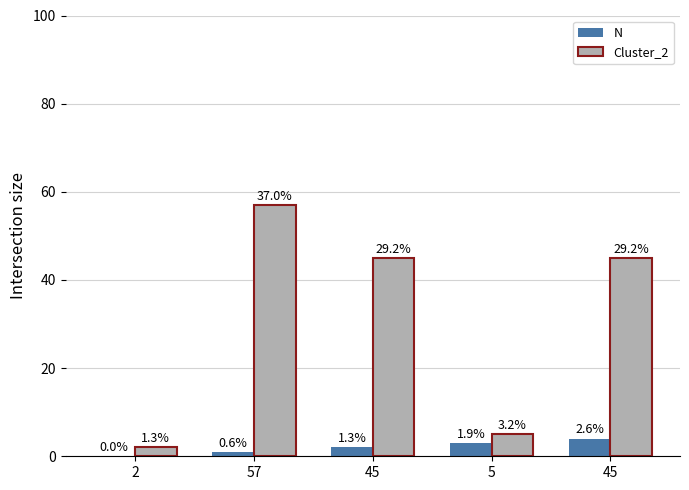

What is the highest value of the Cluster_2 series?

57